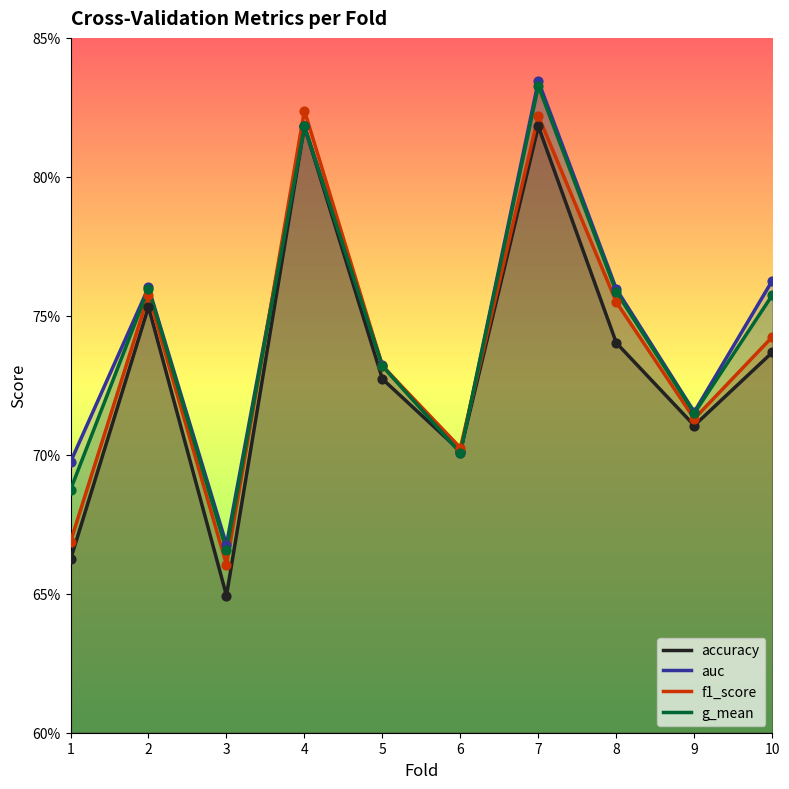

What is the total value across all series at 5?

2.9